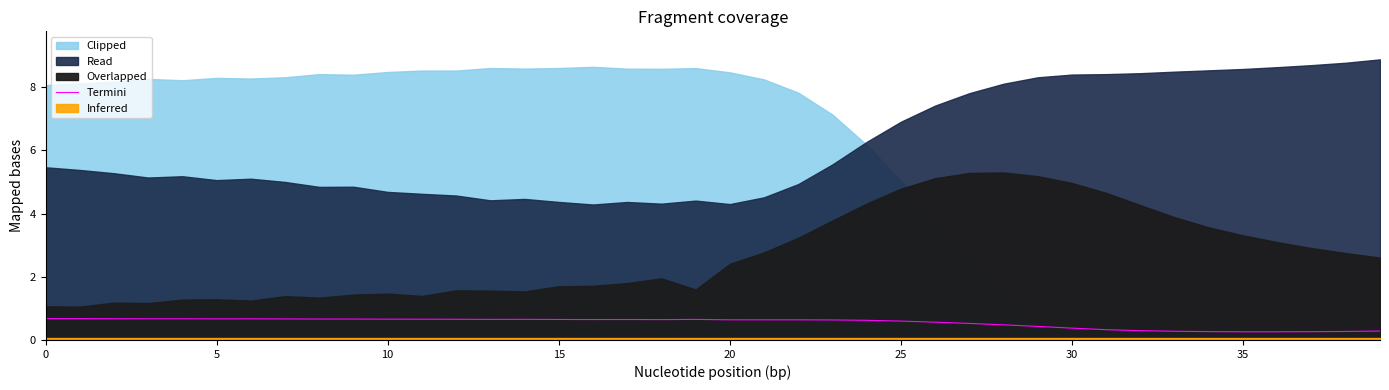

Reading left to right, what are all the values shown in this chart?

0.7	0.7	0.7	0.7	0.7	0.7	0.7	0.7	0.7	0.7	0.7	0.7	0.7	0.7	0.7	0.6	0.6	0.6	0.6	0.7	0.6	0.6	0.6	0.6	0.6	0.6	0.6	0.5	0.5	0.4	0.4	0.3	0.3	0.3	0.3	0.3	0.3	0.3	0.3	0.3